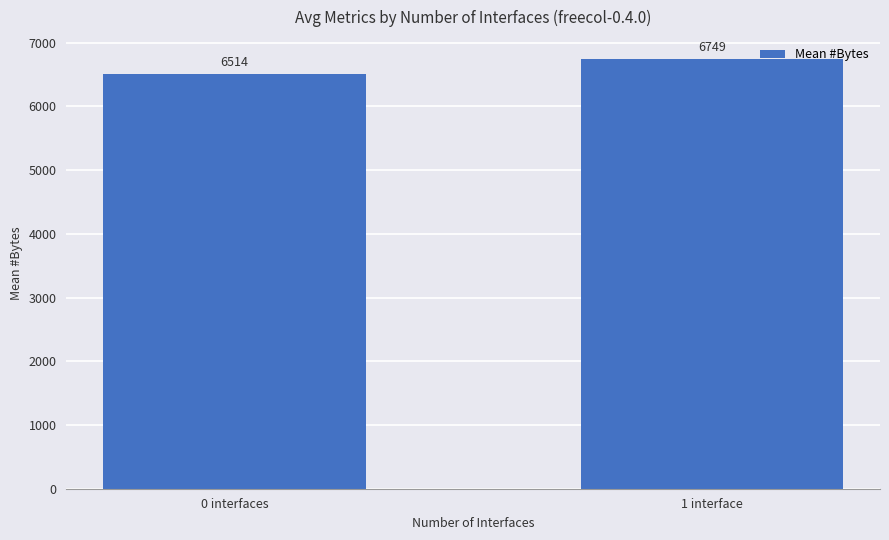

What is the label of the 1st bar from the right?

1 interface